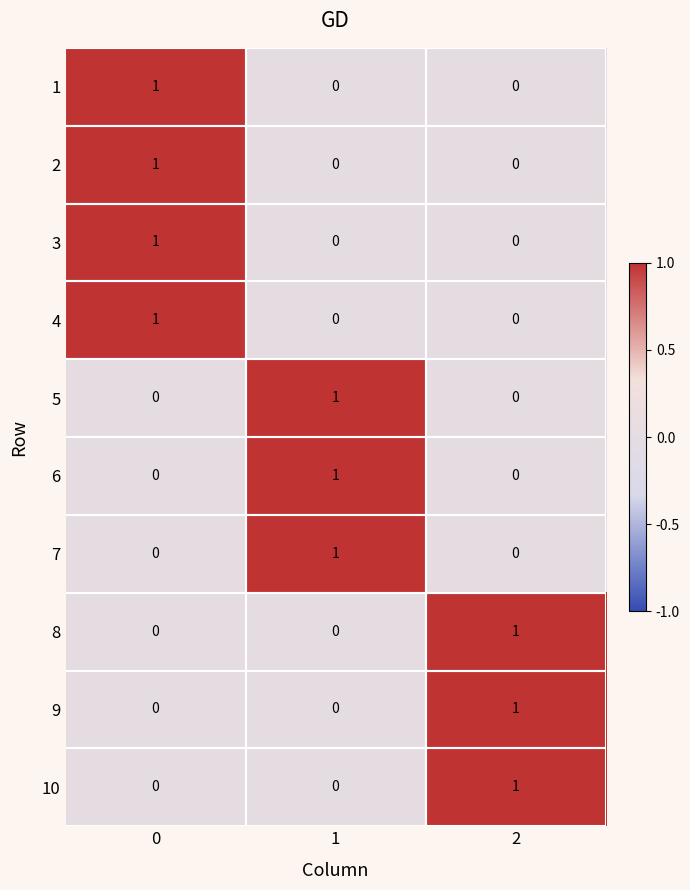

The 10 series shows 1 at 2. True or false?

True